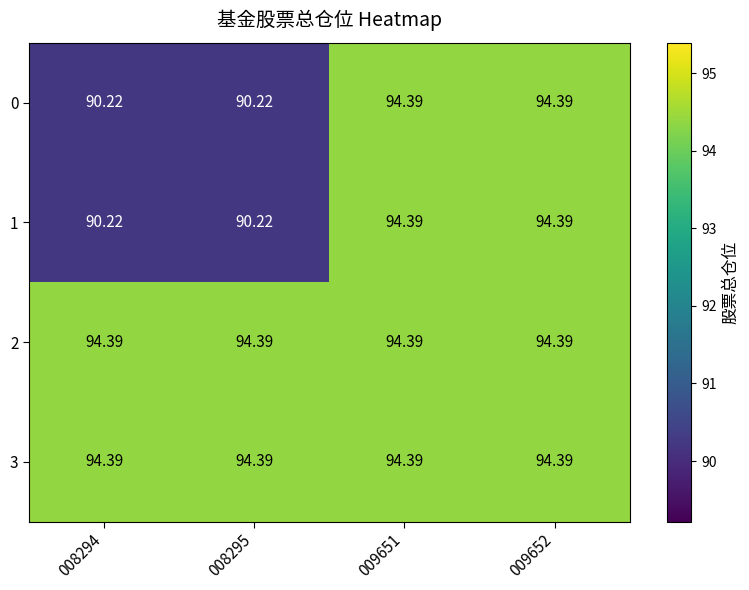

Is the value of 3 at 008294 greater than the value of 0 at 008294?

Yes